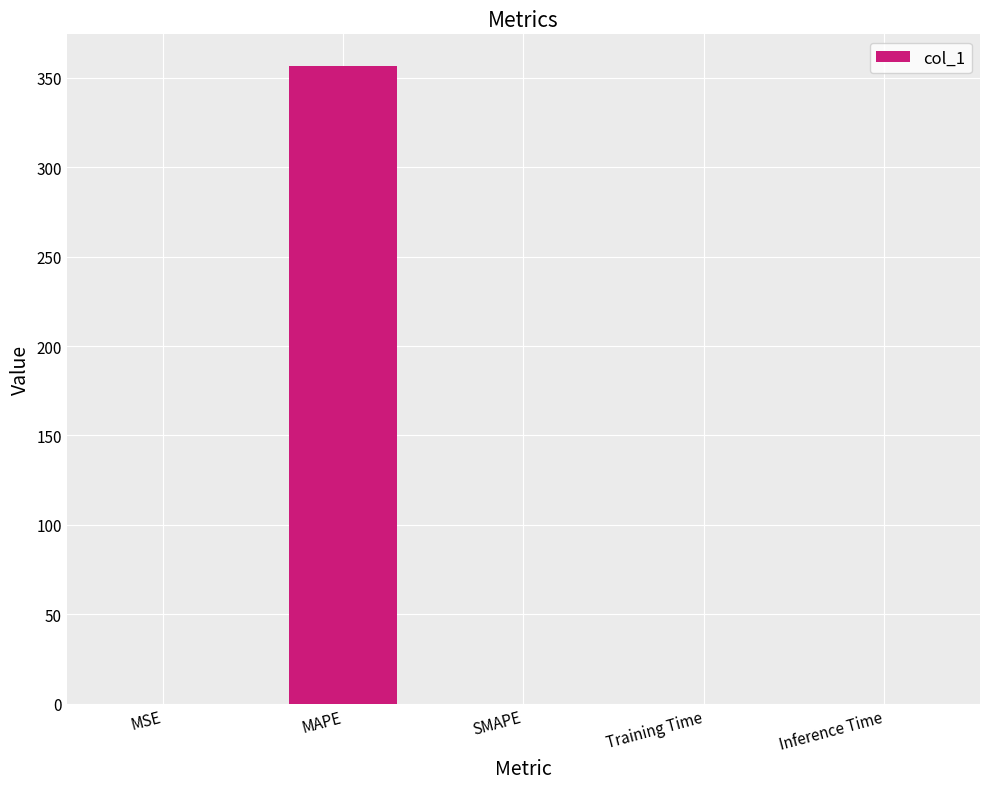

Are the bars horizontal?

No